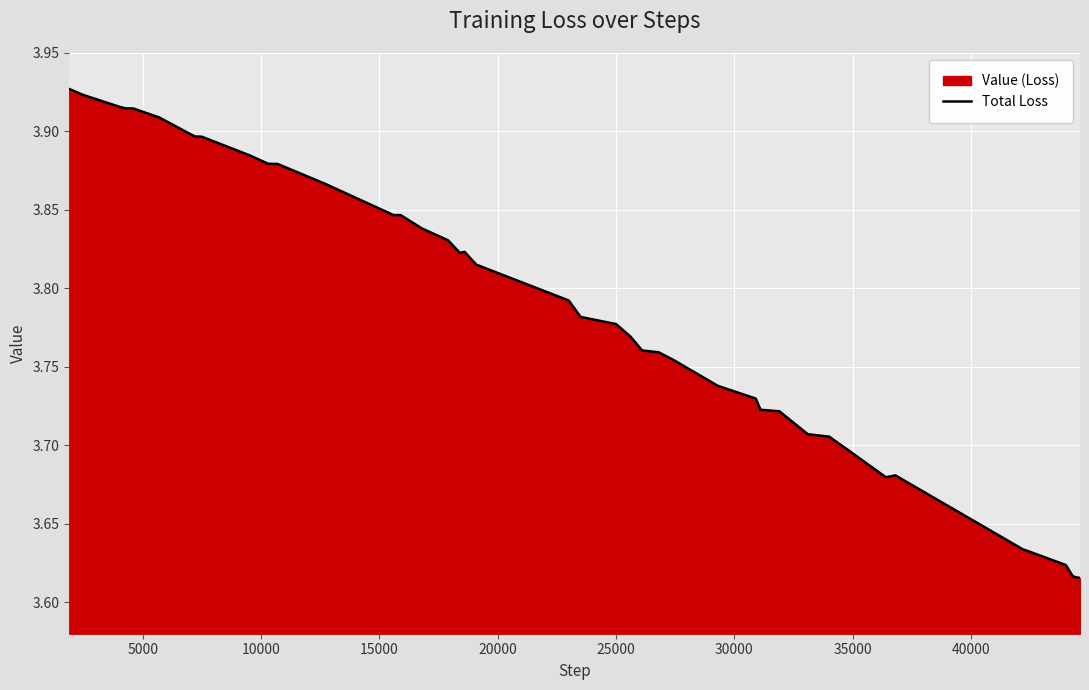

How many lines are shown in the chart?

1